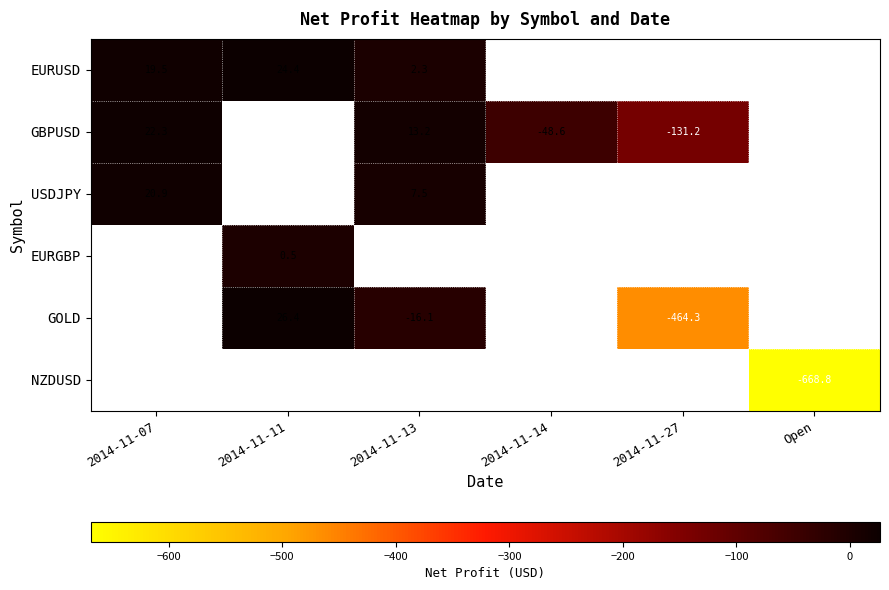

The GOLD series shows -241.1 at 2014-11-27. True or false?

False